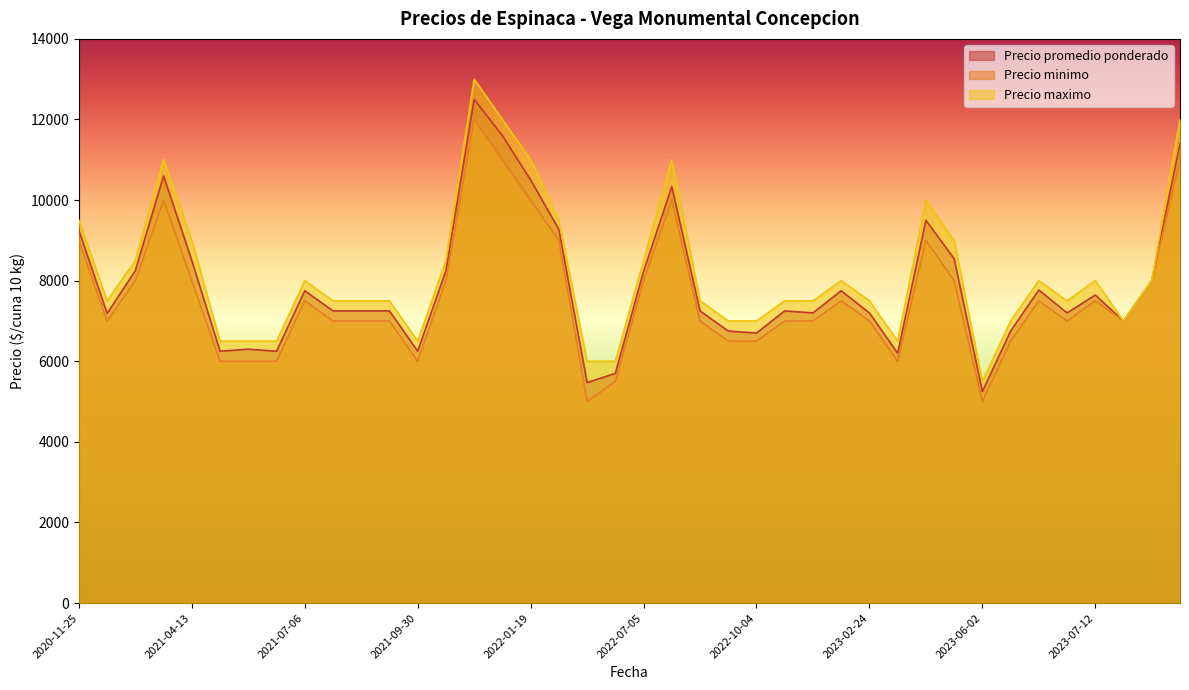

Reading left to right, what are all the values shown in this chart?

Precio promedio ponderado: 2022-07-19=10333	2023-10-04=11400	2022-05-18=5700	2021-02-11=8250	2023-02-15=7200	2023-10-03=8000	2020-11-25=9250	2021-06-02=6250	2021-04-06=10600	2021-11-26=8250	2022-01-04=12500	2023-04-04=9500	2023-02-22=7750	2021-05-26=6300	2022-10-04=6700	2023-05-25=8545	2021-08-13=7250	2023-06-20=7769	2023-02-24=7200	2022-04-19=5471	2022-08-09=7250	2023-02-09=7250	2022-01-19=10500	2022-03-11=9273	2023-07-12=7643	2023-03-22=6200	2021-04-13=8500	2022-07-05=8233	2021-09-30=6250	2022-01-14=11600	2023-06-16=6750	2021-08-25=7250	2022-08-11=6750	2023-06-29=7200	2021-07-06=7750	2021-01-08=7188	2021-08-27=7250	2023-06-02=5250	2023-08-30=7000	2021-04-30=6250
Precio minimo: 2022-07-19=10000	2023-10-04=11000	2022-05-18=5500	2021-02-11=8000	2023-02-15=7000	2023-10-03=8000	2020-11-25=9000	2021-06-02=6000	2021-04-06=10000	2021-11-26=8000	2022-01-04=12000	2023-04-04=9000	2023-02-22=7500	2021-05-26=6000	2022-10-04=6500	2023-05-25=8000	2021-08-13=7000	2023-06-20=7500	2023-02-24=7000	2022-04-19=5000	2022-08-09=7000	2023-02-09=7000	2022-01-19=10000	2022-03-11=9000	2023-07-12=7500	2023-03-22=6000	2021-04-13=8000	2022-07-05=8000	2021-09-30=6000	2022-01-14=11000	2023-06-16=6500	2021-08-25=7000	2022-08-11=6500	2023-06-29=7000	2021-07-06=7500	2021-01-08=7000	2021-08-27=7000	2023-06-02=5000	2023-08-30=7000	2021-04-30=6000
Precio maximo: 2022-07-19=11000	2023-10-04=12000	2022-05-18=6000	2021-02-11=8500	2023-02-15=7500	2023-10-03=8000	2020-11-25=9500	2021-06-02=6500	2021-04-06=11000	2021-11-26=8500	2022-01-04=13000	2023-04-04=10000	2023-02-22=8000	2021-05-26=6500	2022-10-04=7000	2023-05-25=9000	2021-08-13=7500	2023-06-20=8000	2023-02-24=7500	2022-04-19=6000	2022-08-09=7500	2023-02-09=7500	2022-01-19=11000	2022-03-11=9500	2023-07-12=8000	2023-03-22=6500	2021-04-13=9000	2022-07-05=8500	2021-09-30=6500	2022-01-14=12000	2023-06-16=7000	2021-08-25=7500	2022-08-11=7000	2023-06-29=7500	2021-07-06=8000	2021-01-08=7500	2021-08-27=7500	2023-06-02=5500	2023-08-30=7000	2021-04-30=6500